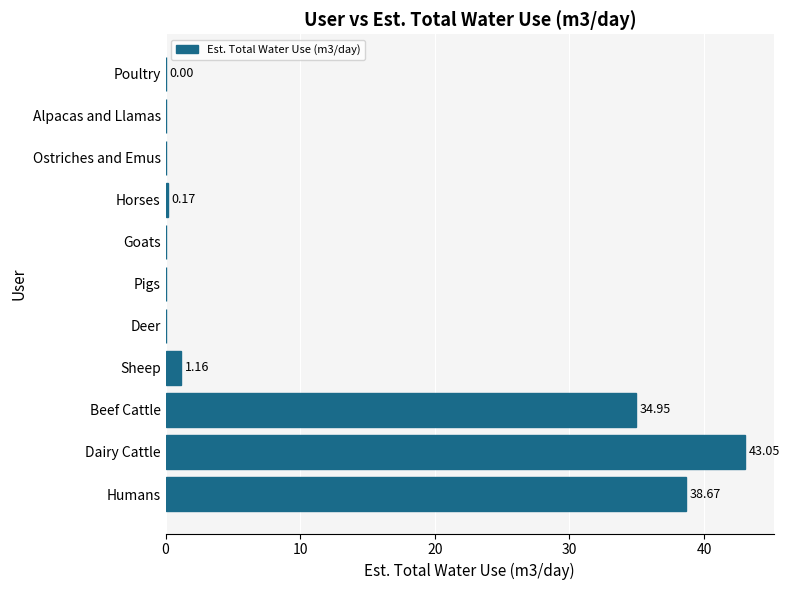

Count the number of values greater than 0.

6